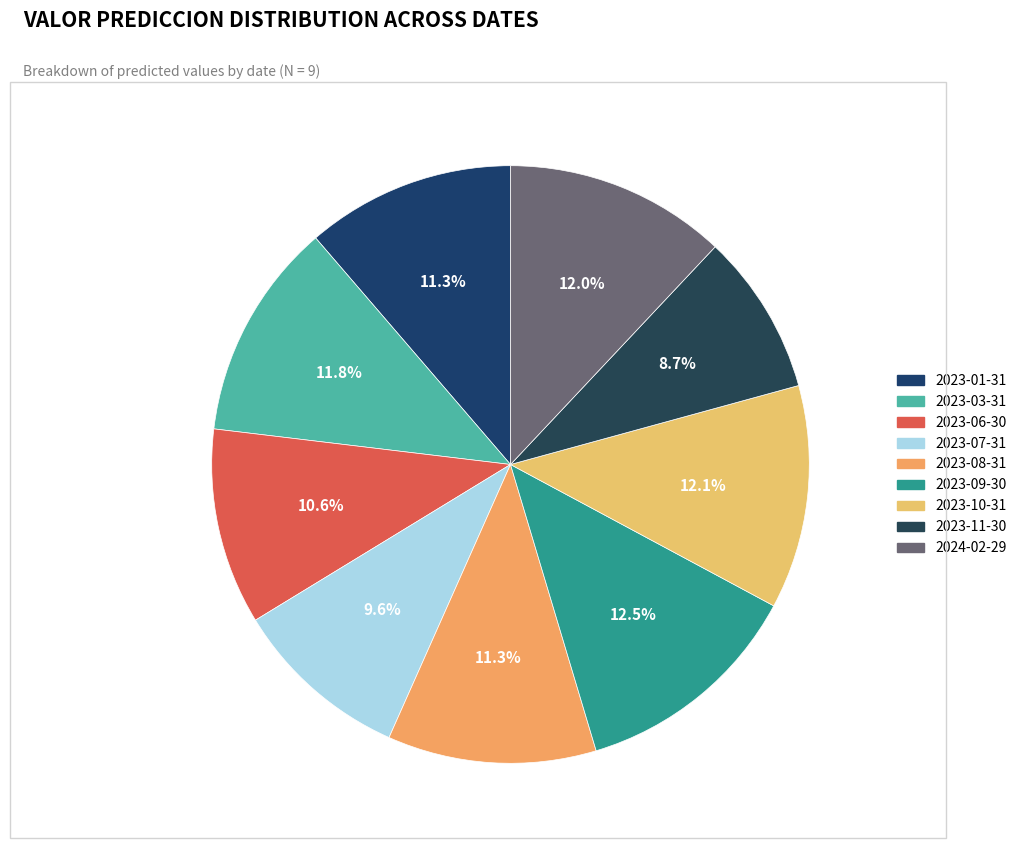

Which slice is the smallest?

2023-11-30